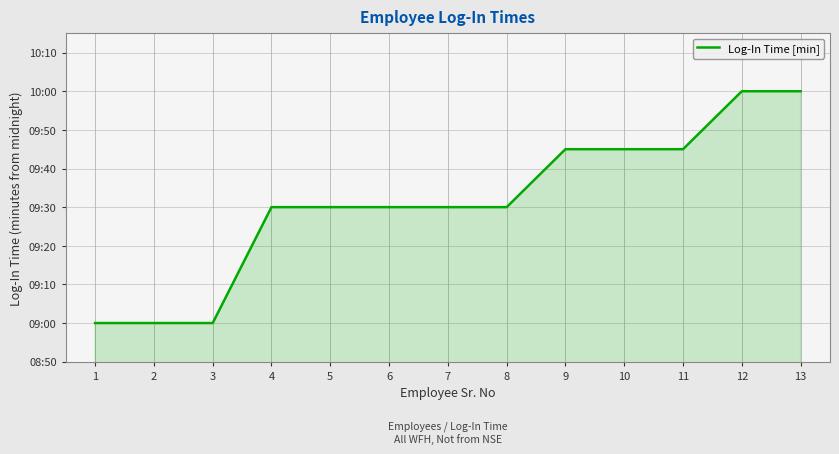

Is this an area chart (filled region under the line)?

Yes